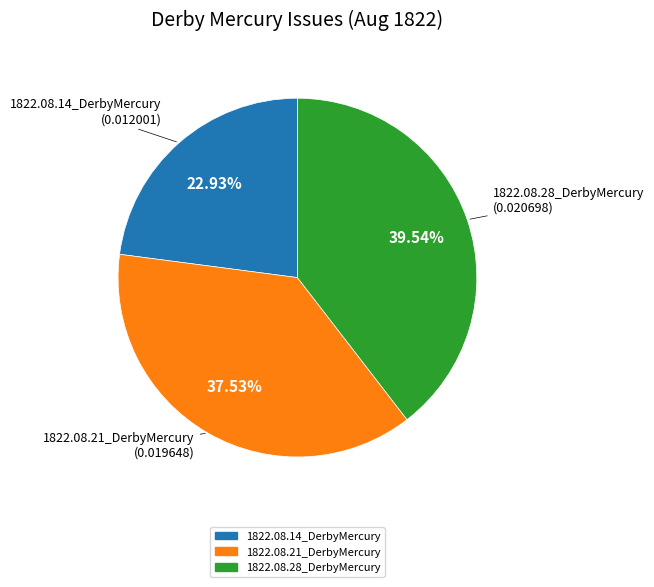

How many slices are in this pie chart?

3